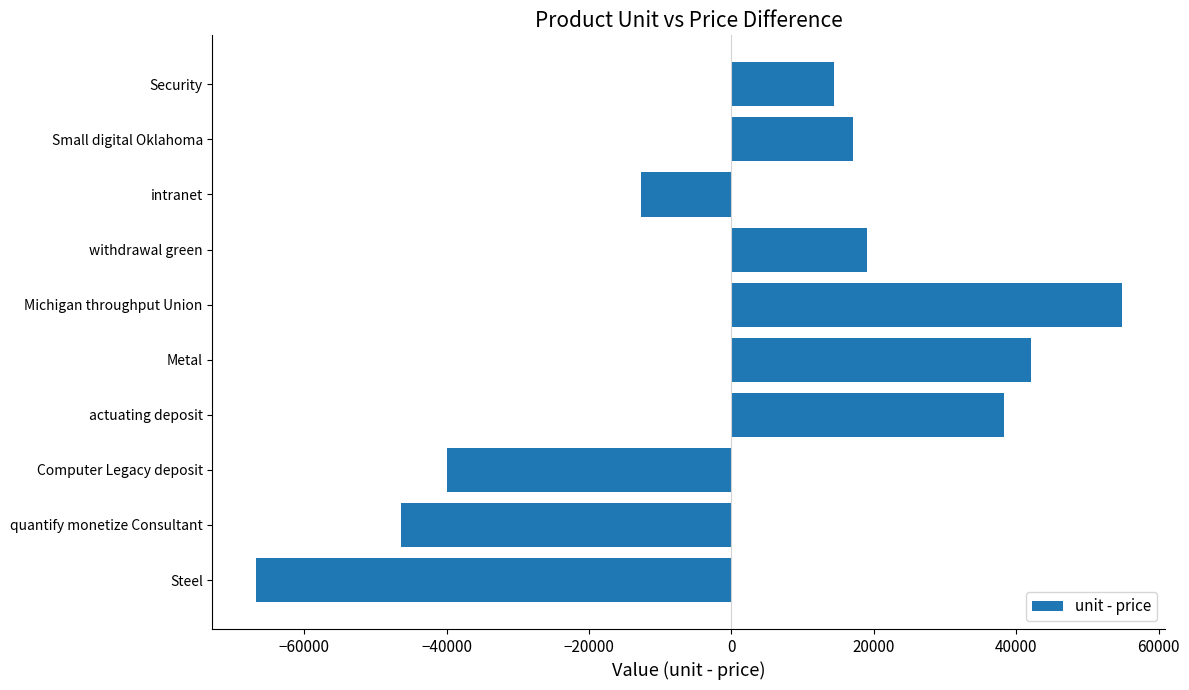

What is the difference between the maximum and second lowest values?

101193